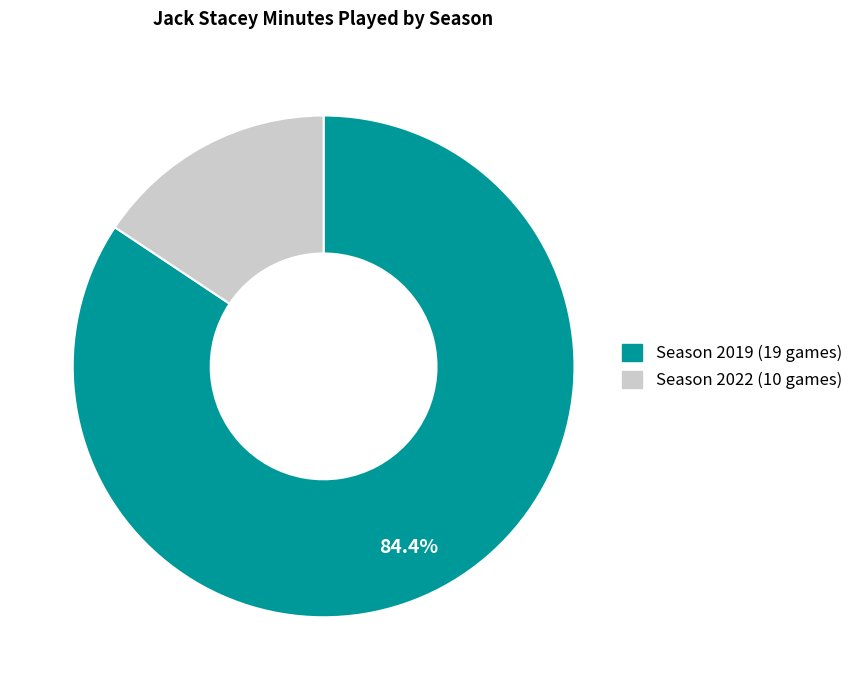

What is the largest slice in the pie chart?

Season 2019 (19 games)